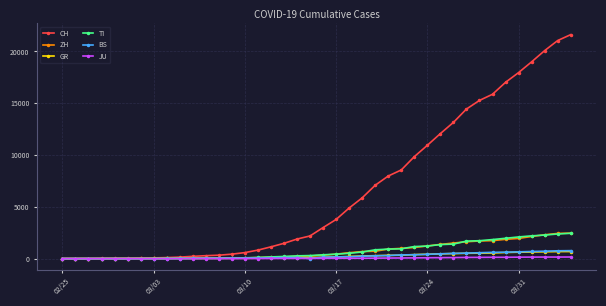

What is the maximum value for ZH?

2461